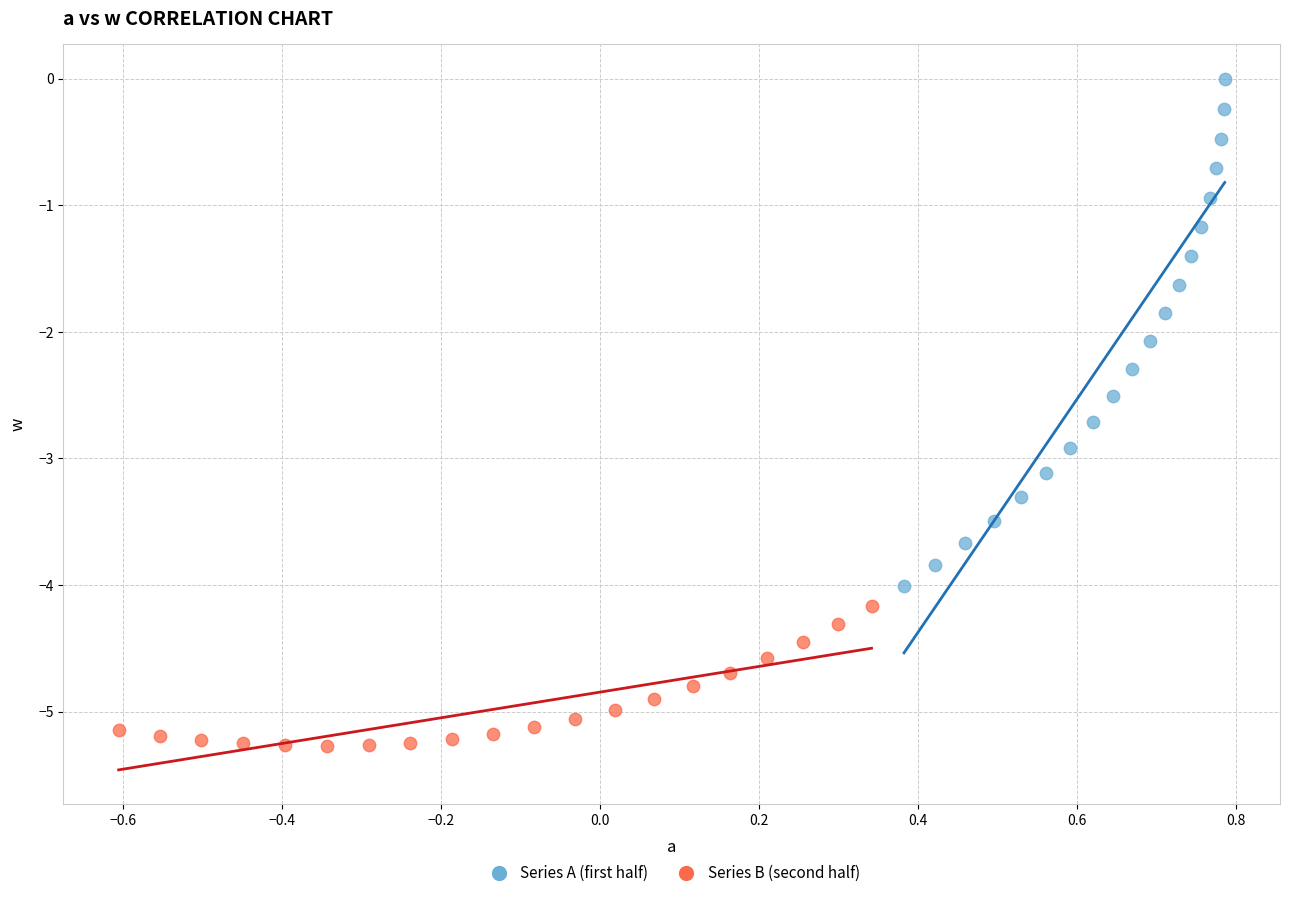

Which series reaches the maximum Y coordinate?

Series A (first half)